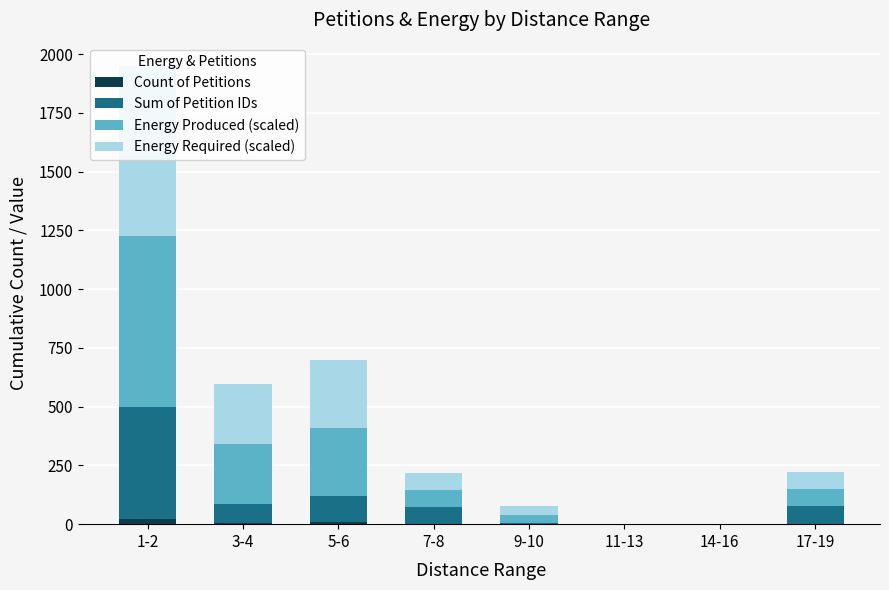

At which category is the sum across all series the highest?

1-2